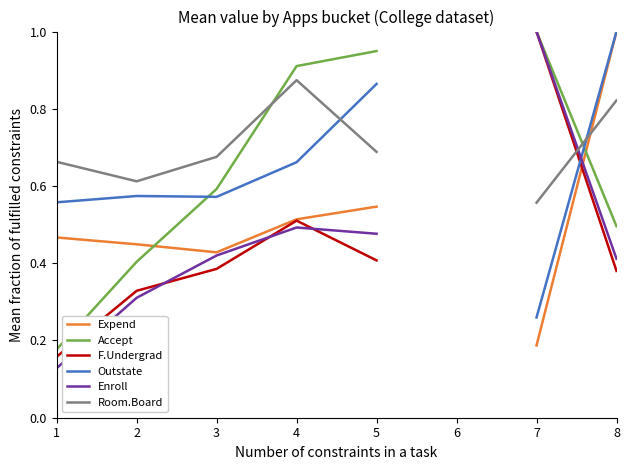

What is the value of the F.Undergrad point at the 1st from the left?

0.2